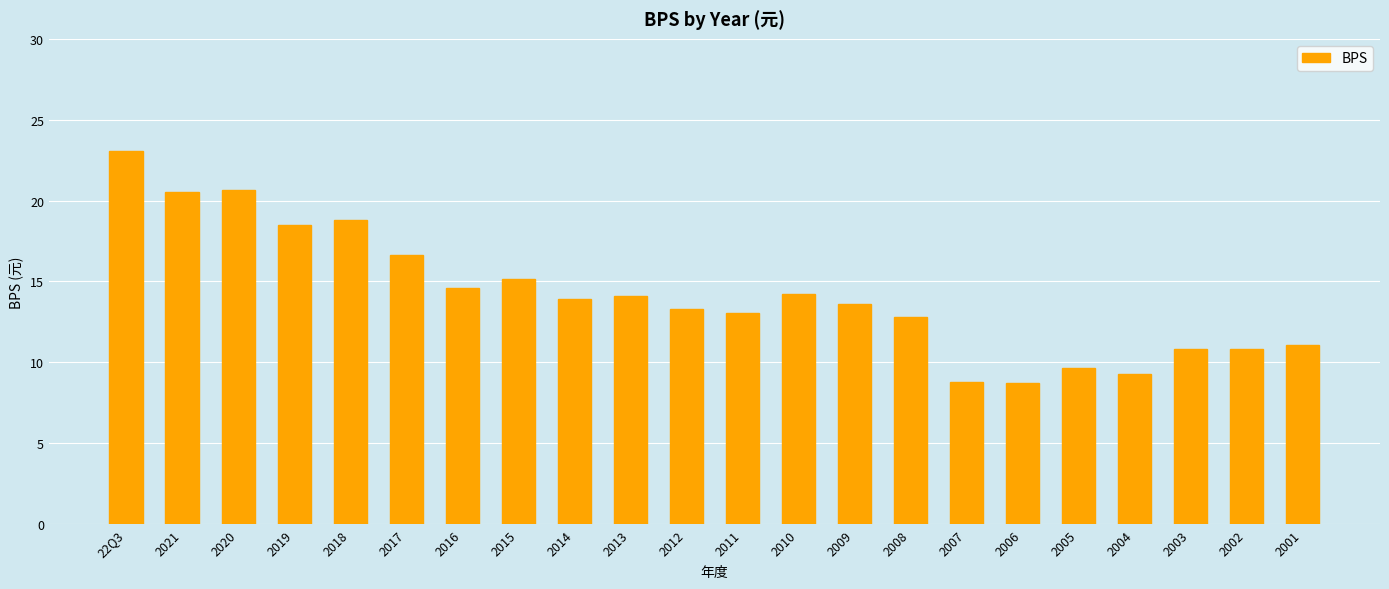

What is the label of the 14th bar from the left?

2009